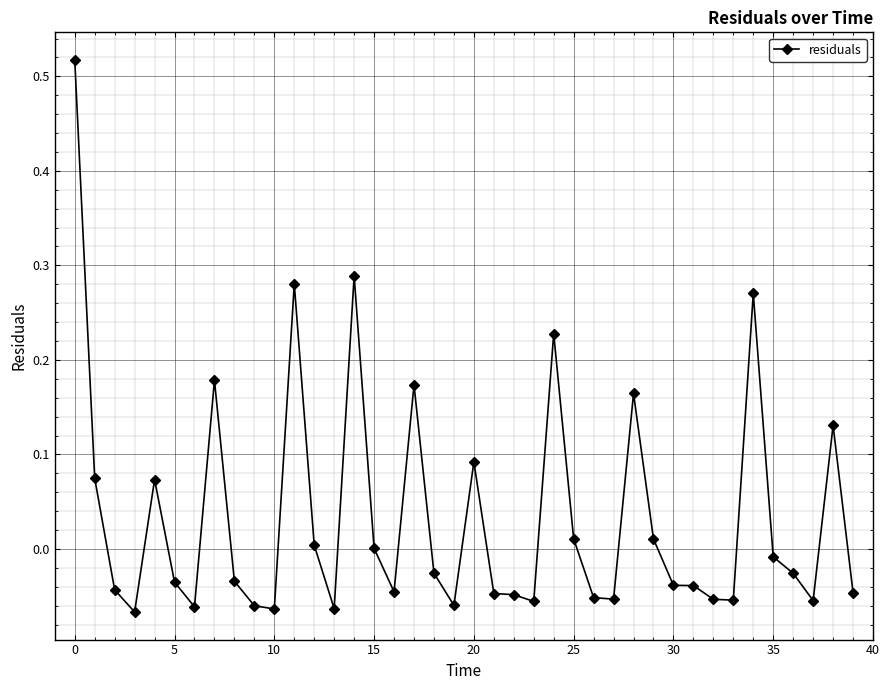

What is the difference between the second highest and second lowest values?

0.4